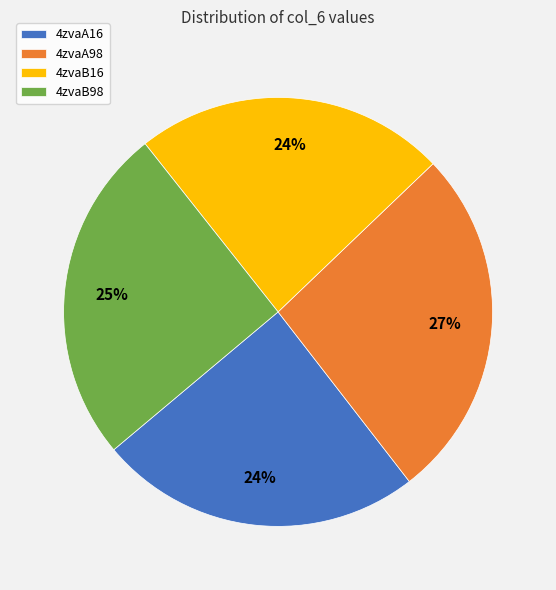

Combined, do 4zvaA98 and 4zvaB16 account for over 50%?

Yes